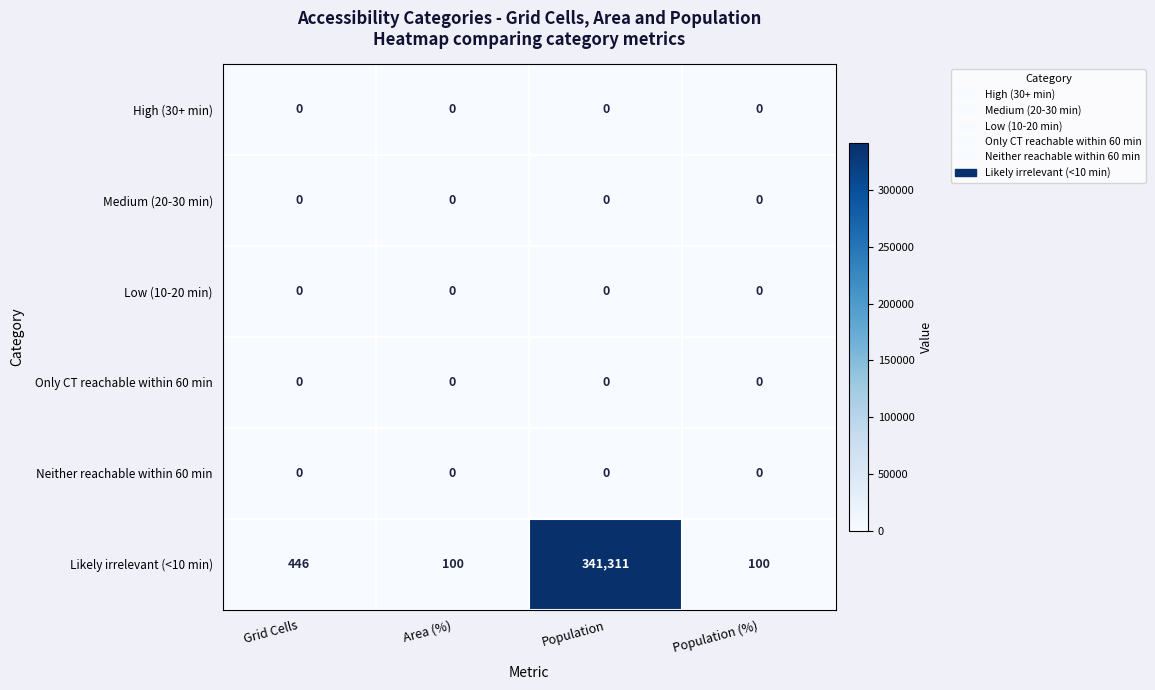

Which series has the largest total across all categories?

Likely irrelevant (<10 min)